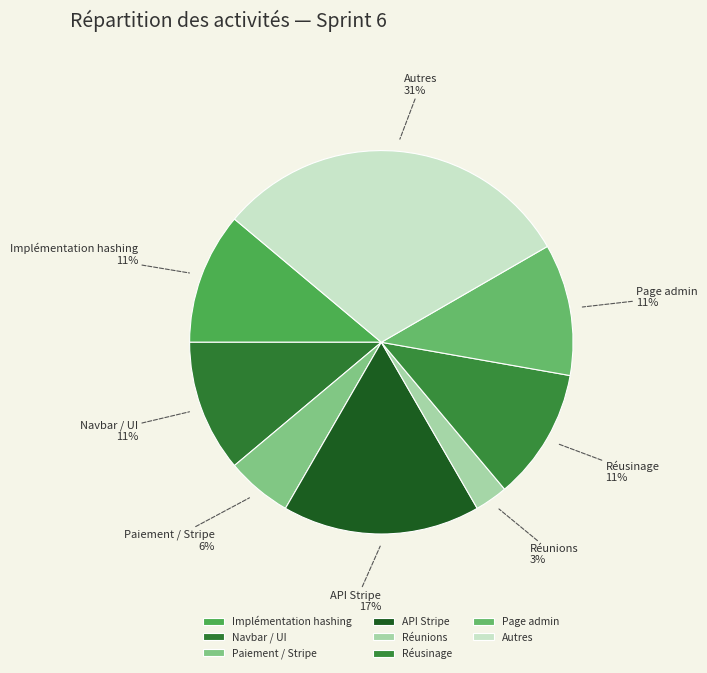

To the nearest percent, what is the difference between the largest and smallest slice percentages?

28%